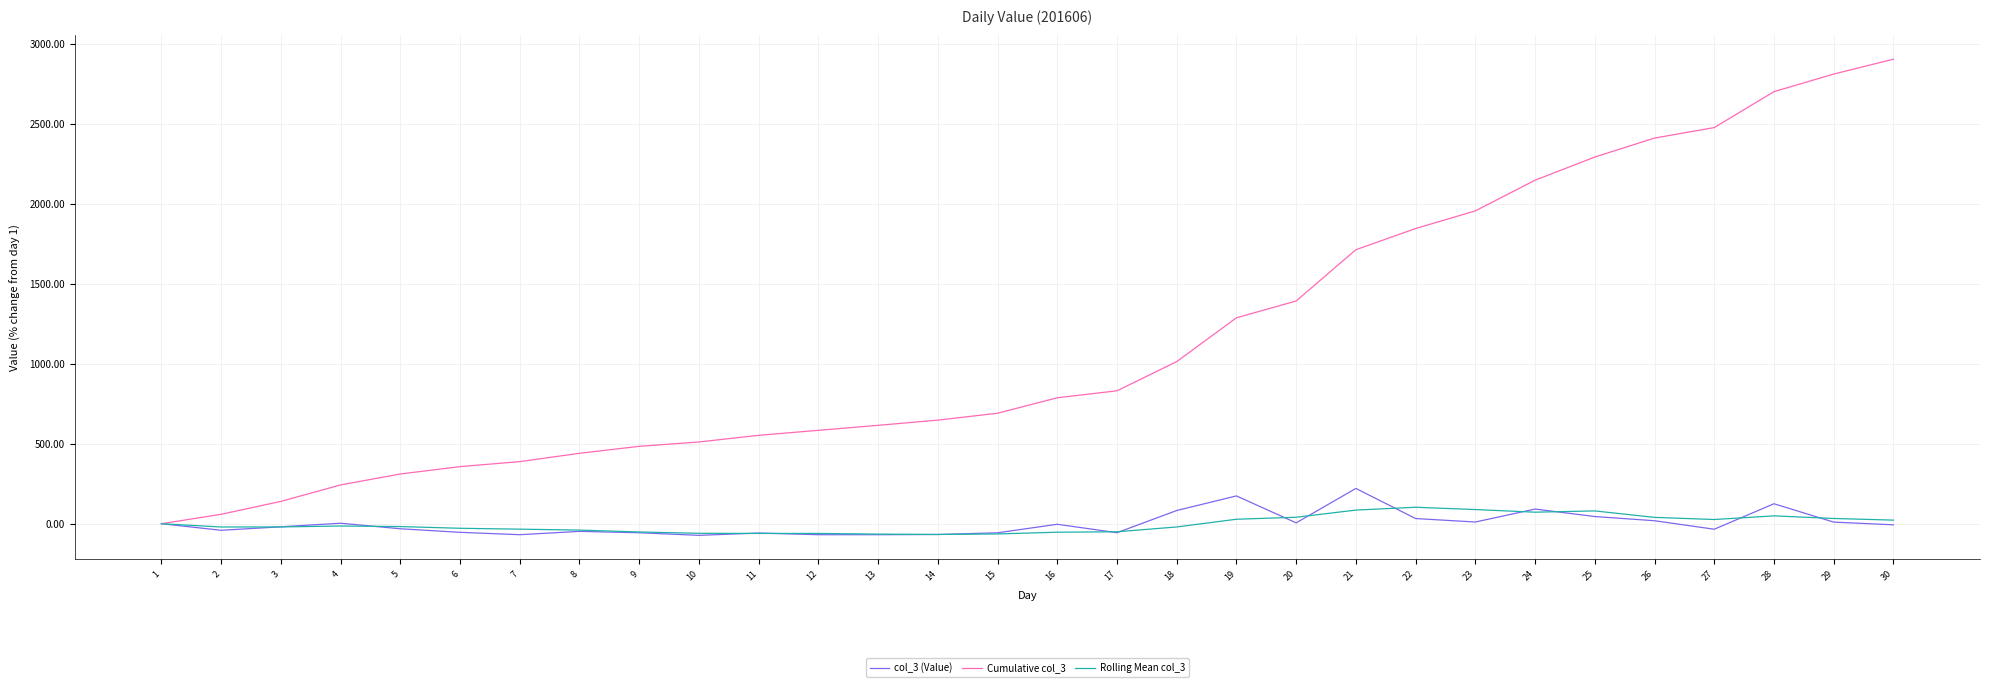

Which series has the largest range (max minus min)?

Cumulative col_3